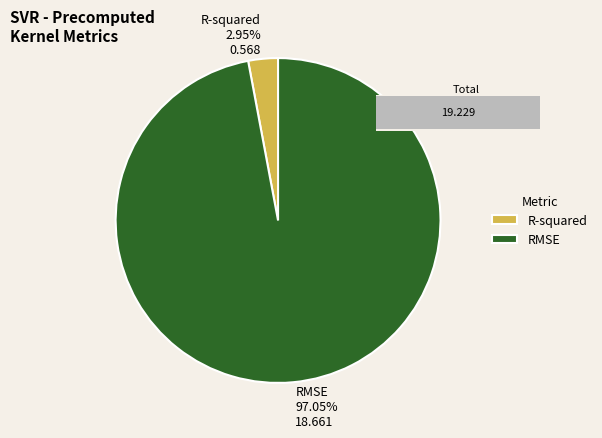

How many slices are in this pie chart?

2